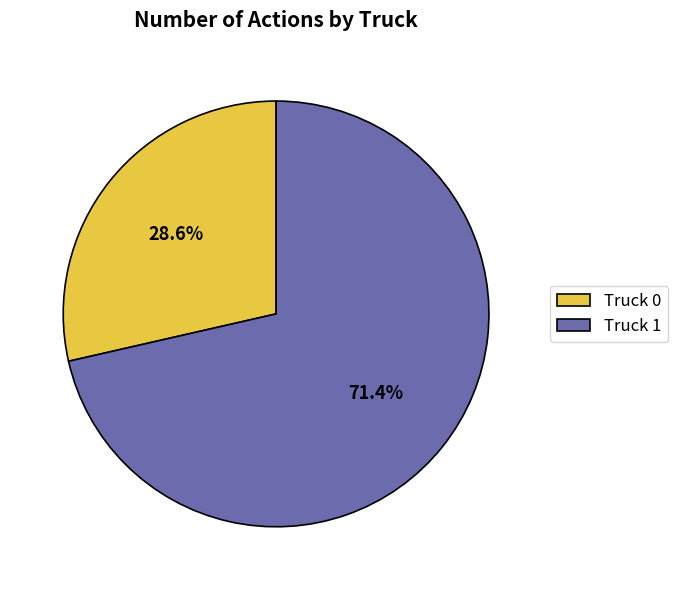

What is the largest slice in the pie chart?

Truck 1